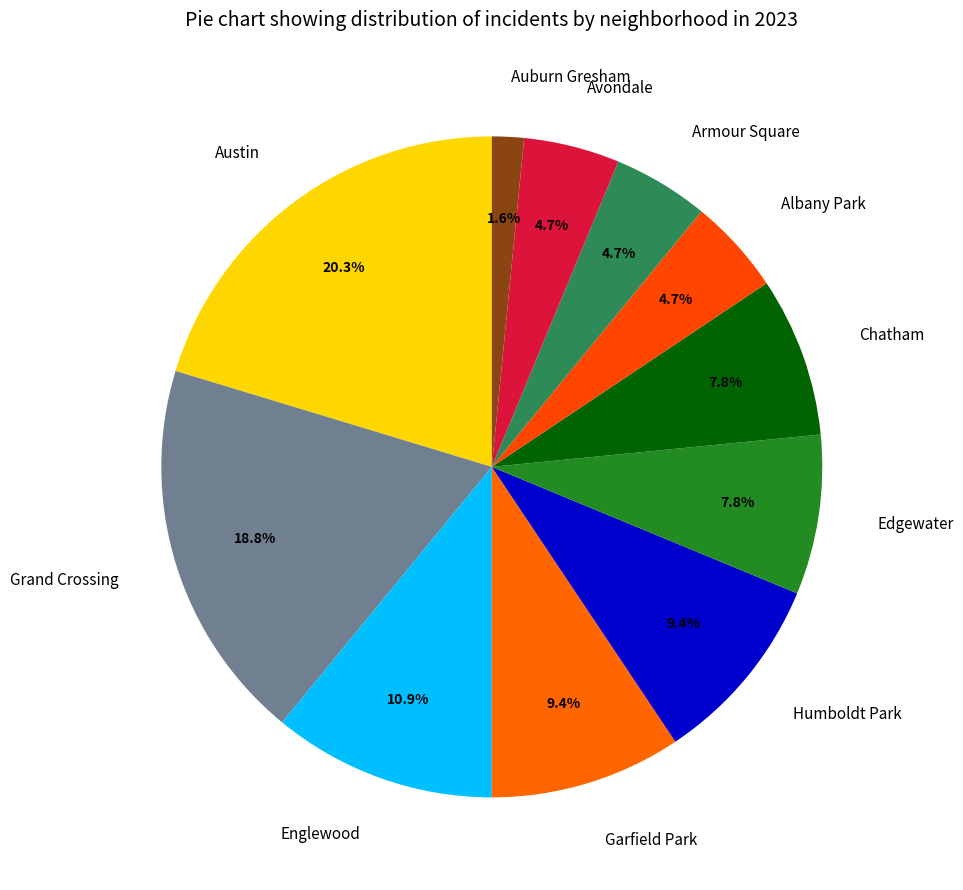

What is the largest slice in the pie chart?

Austin